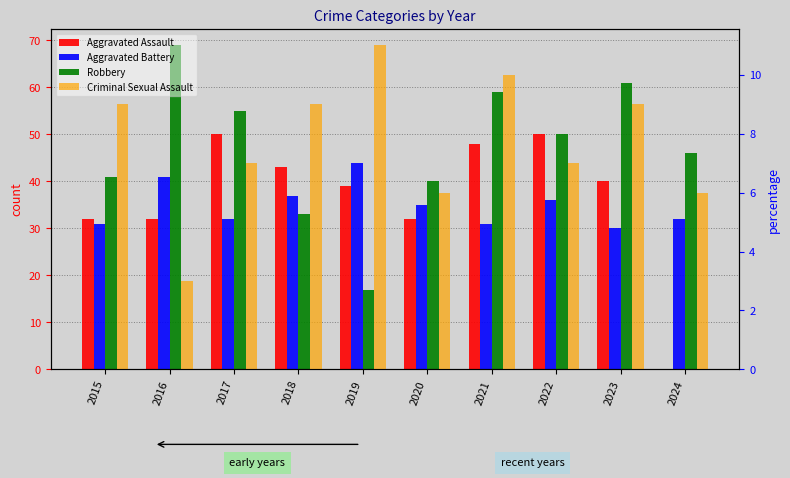

How many groups of bars are there?

10